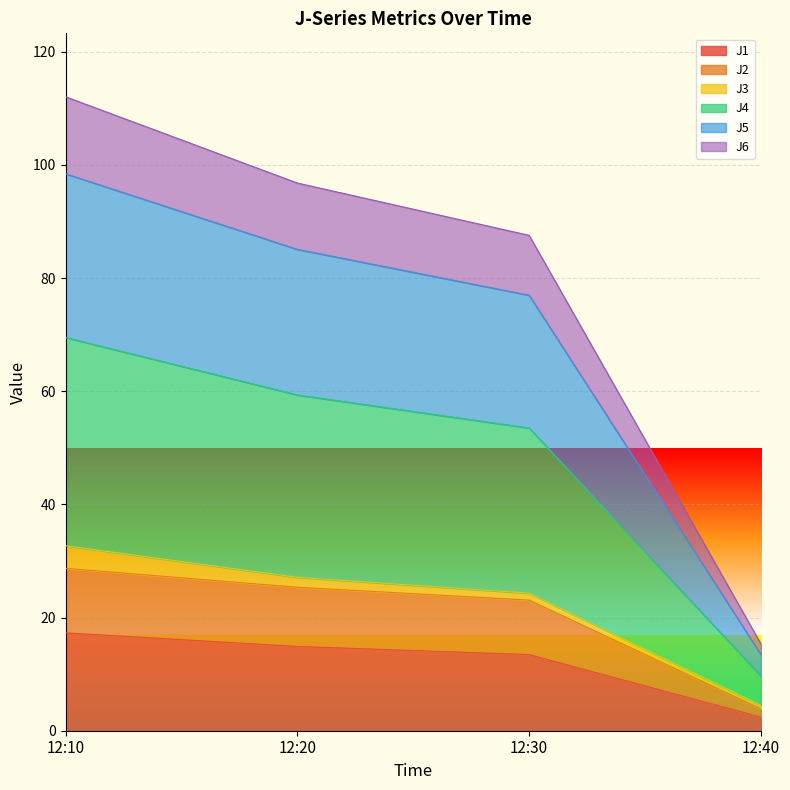

At which category is the sum across all series the highest?

12:10